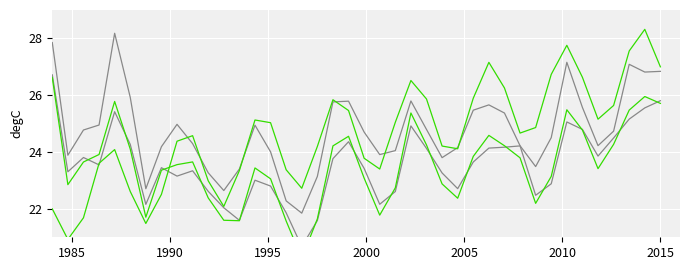

Reading left to right, transcribe all the data shown in this chart.

col_3: 27.9	23.9	24.8	25.0	28.2	25.9	22.7	24.2	25.0	24.3	23.3	22.6	23.4	24.9	24.0	22.3	21.8	23.1	25.8	25.8	24.7	23.9	24.1	25.8	24.8	23.8	24.2	25.5	25.7	25.4	24.2	23.5	24.5	27.2	25.6	24.2	24.7	27.1	26.8	26.8
col_4: 26.7	23.3	23.8	23.5	25.4	24.3	22.2	23.4	23.2	23.3	22.6	22.0	21.6	23.0	22.8	21.9	20.7	21.6	23.8	24.4	23.4	22.2	22.6	24.9	24.1	23.3	22.7	23.6	24.1	24.2	24.2	22.5	22.9	25.1	24.8	23.9	24.5	25.2	25.6	25.8
col_40: 22.0	20.9	21.7	23.6	24.1	22.6	21.5	22.5	24.4	24.6	23.0	22.1	23.3	25.1	25.0	23.4	22.7	24.2	25.8	25.5	23.8	23.4	25.0	26.5	25.9	24.2	24.1	25.9	27.2	26.3	24.7	24.9	26.7	27.8	26.6	25.2	25.6	27.6	28.3	27.0
col_5: 26.6	22.9	23.7	23.9	25.8	24.1	21.7	23.4	23.6	23.7	22.4	21.6	21.6	23.4	23.1	21.6	20.3	21.6	24.2	24.6	23.1	21.8	22.7	25.4	24.3	22.9	22.4	23.8	24.6	24.2	23.8	22.2	23.1	25.5	24.8	23.4	24.3	25.5	26.0	25.7